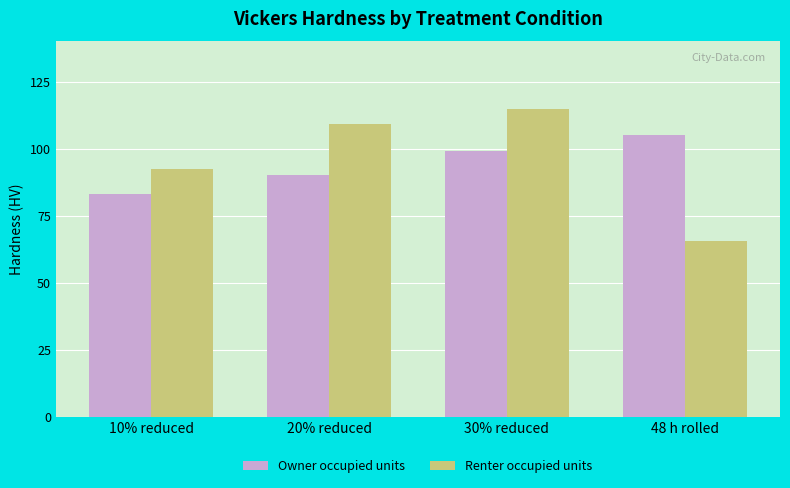

List the series in order of their overall mean, lowest first.

Owner occupied units, Renter occupied units